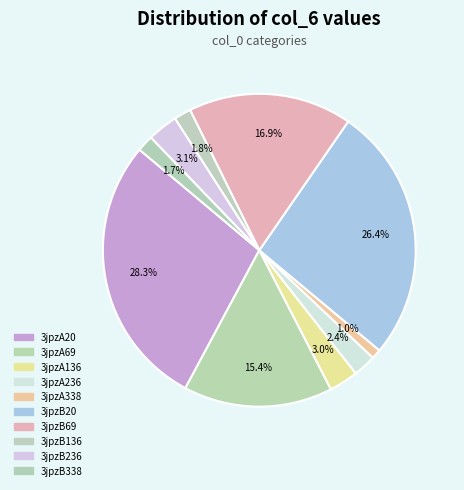

How many segments does this pie chart have?

10